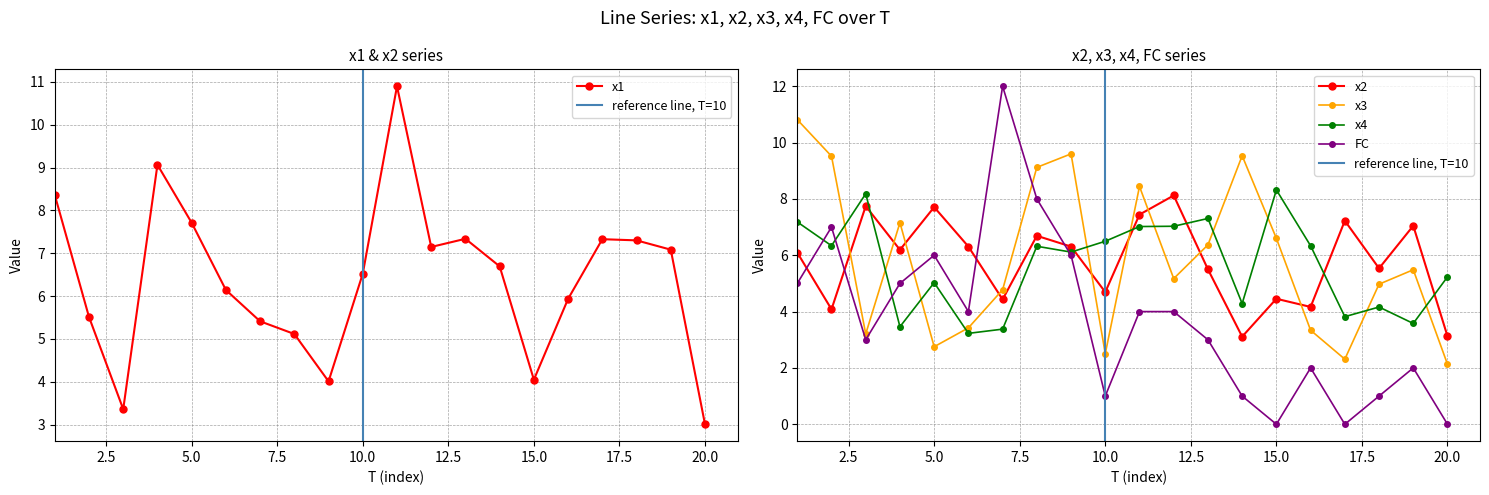

True or false: x3 and x4 cross at least once.

True